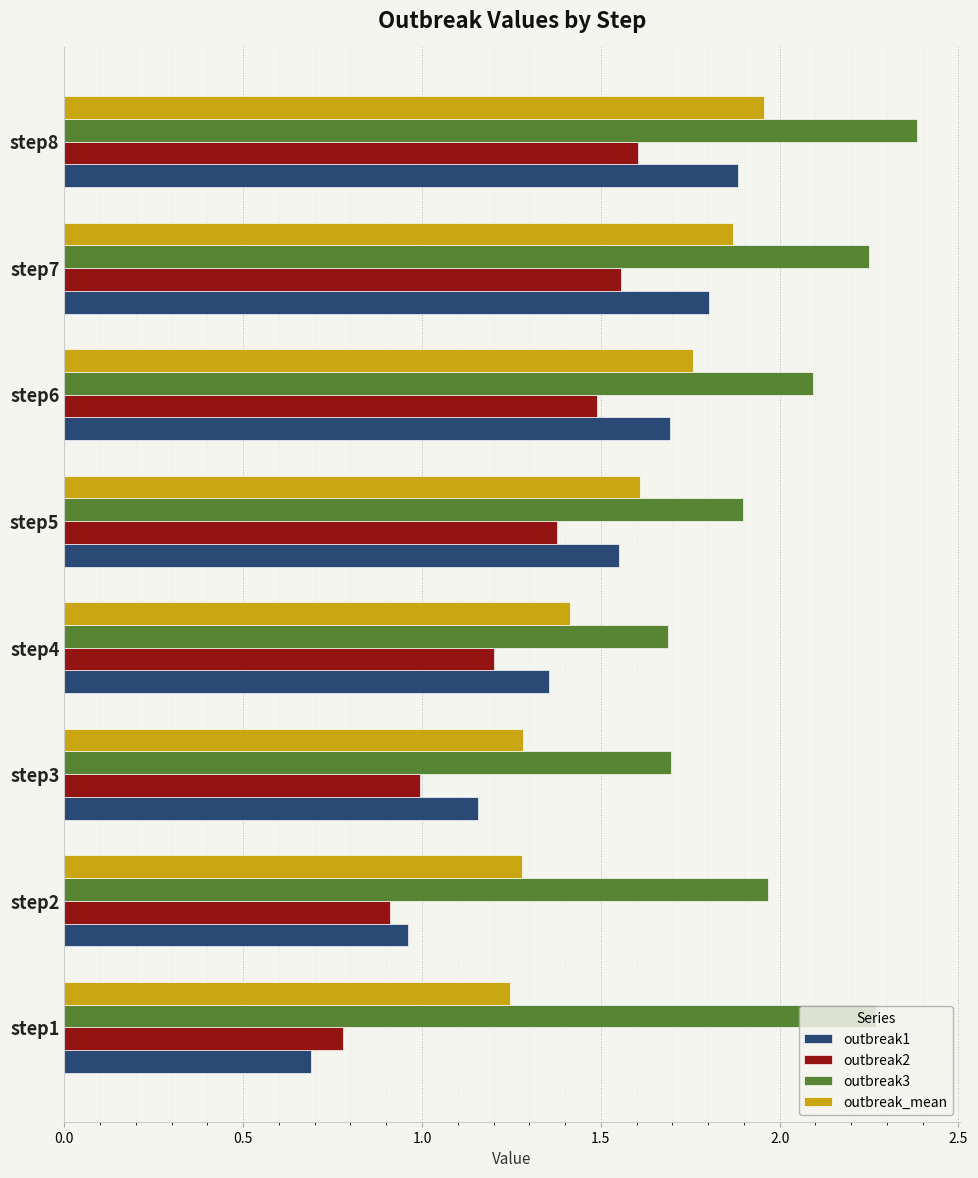

What is the highest value of the outbreak3 series?

2.4